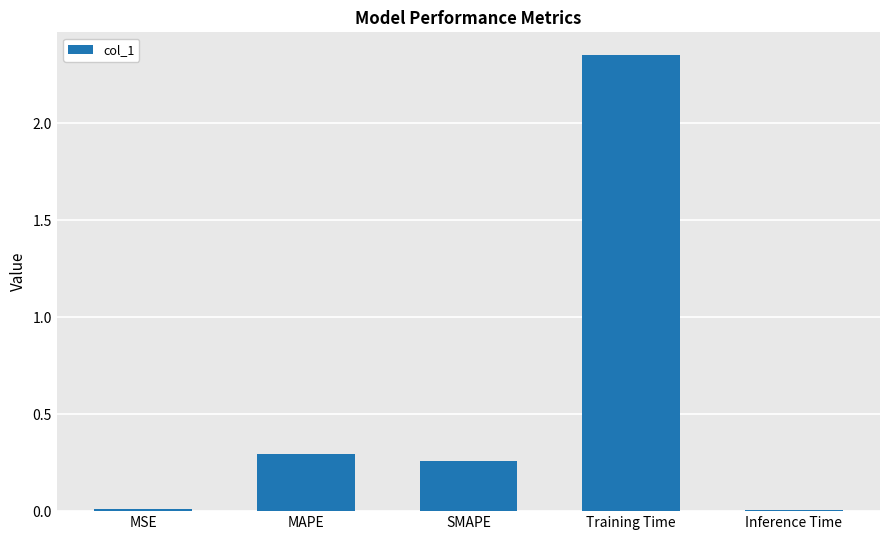

Which category has the highest value across all series?

Training Time